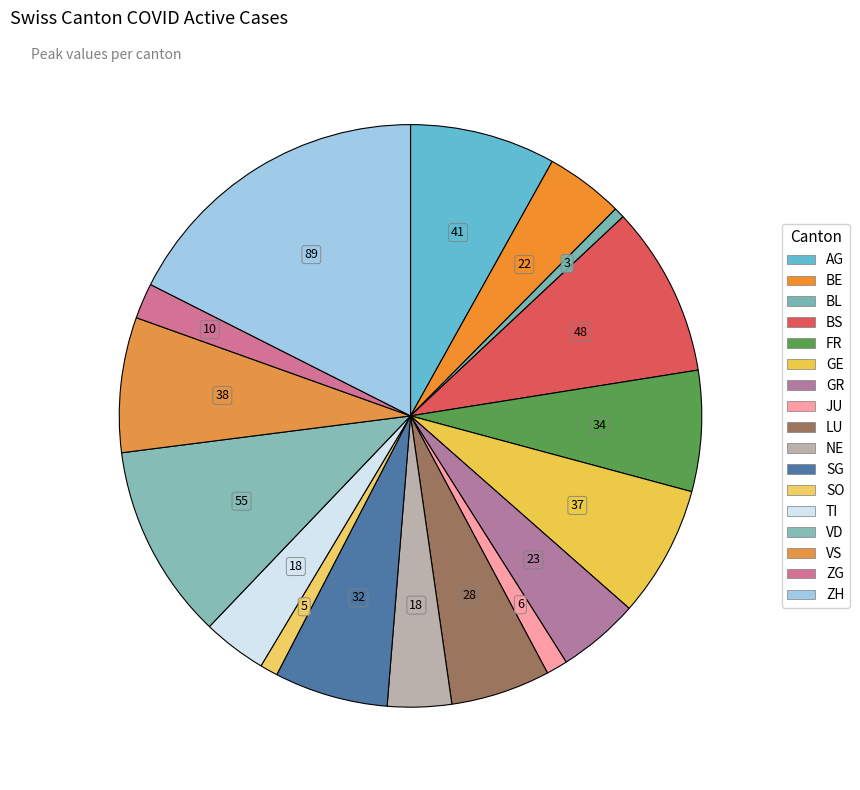

To the nearest percent, what is the difference between the largest and smallest slice percentages?

17%